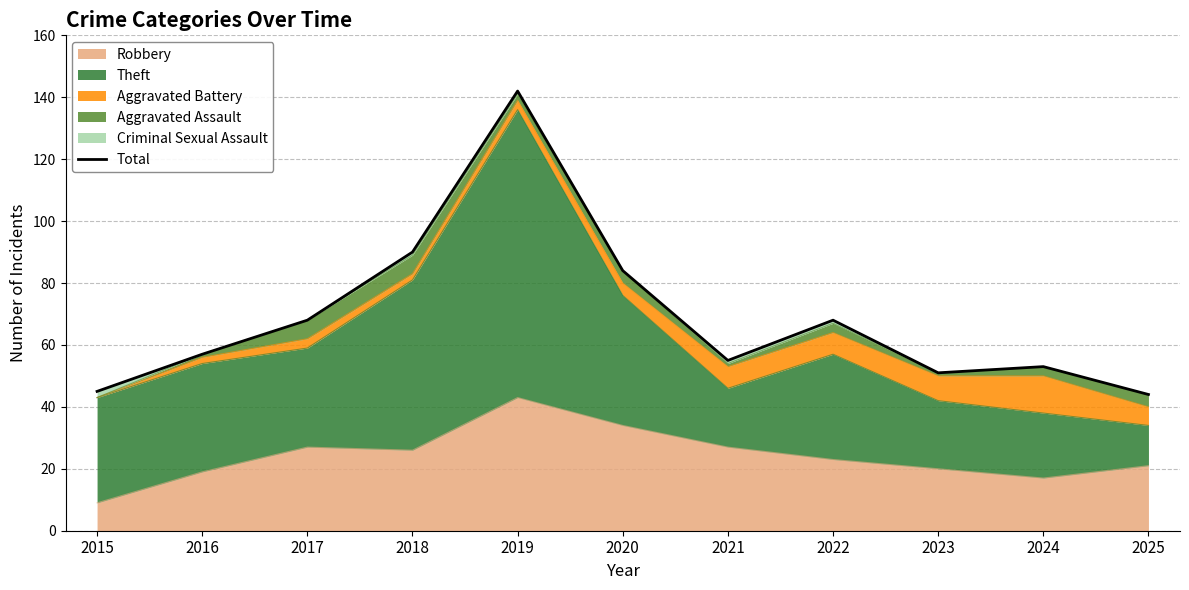

Does the chart have visible grid lines?

Yes